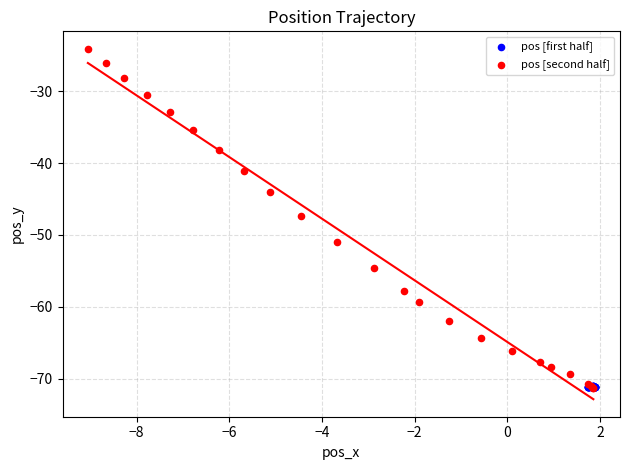

What are all the series names shown in the legend?

pos [first half], pos [second half]